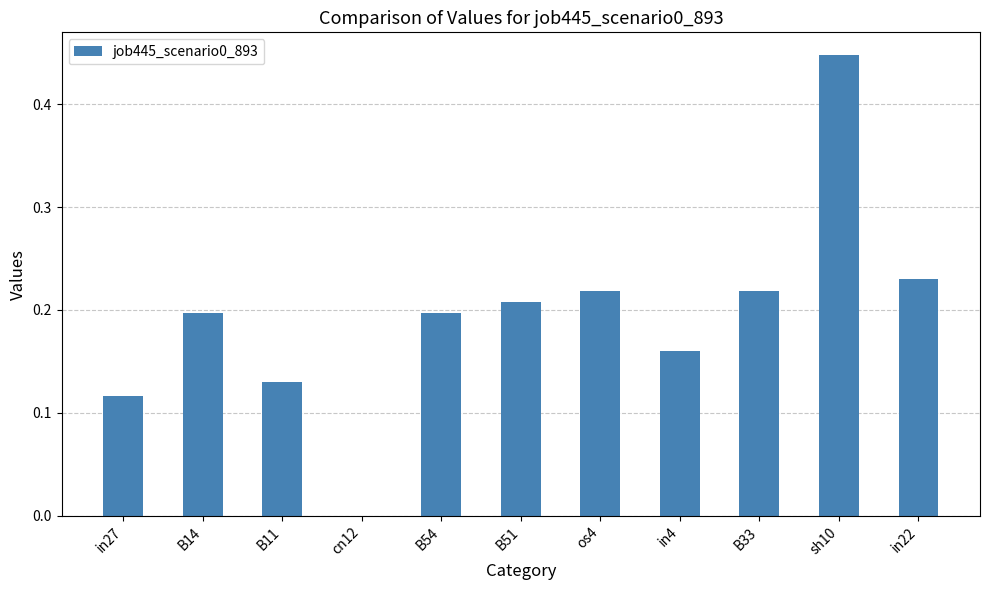

What is the sum of the values at in27 and in22?

0.3